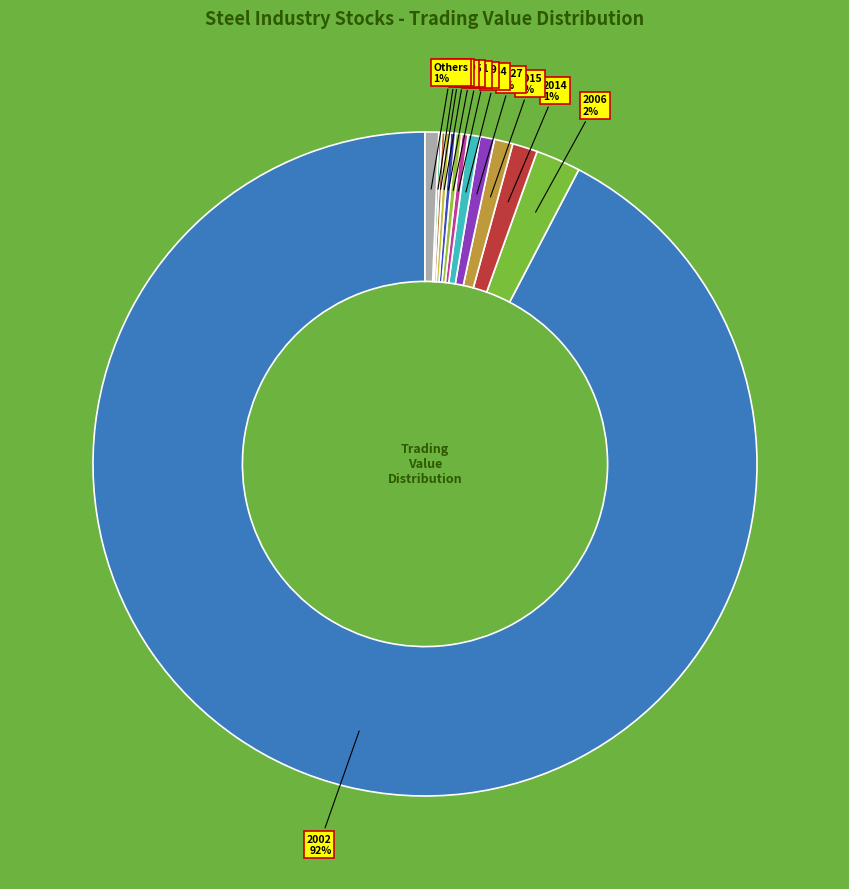

What is the largest slice in the pie chart?

2002